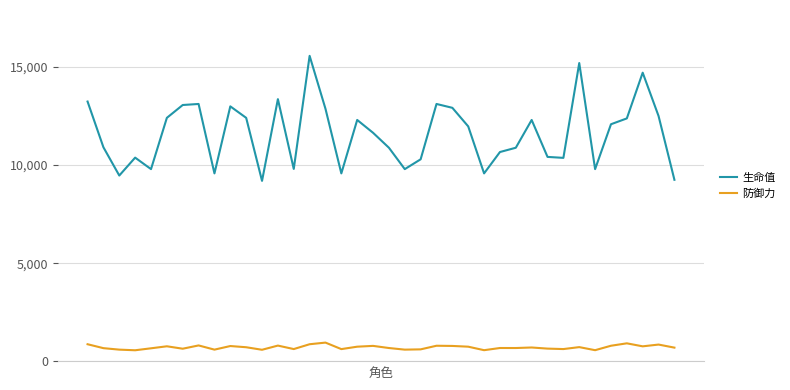

Which series has the largest total across all categories?

生命值